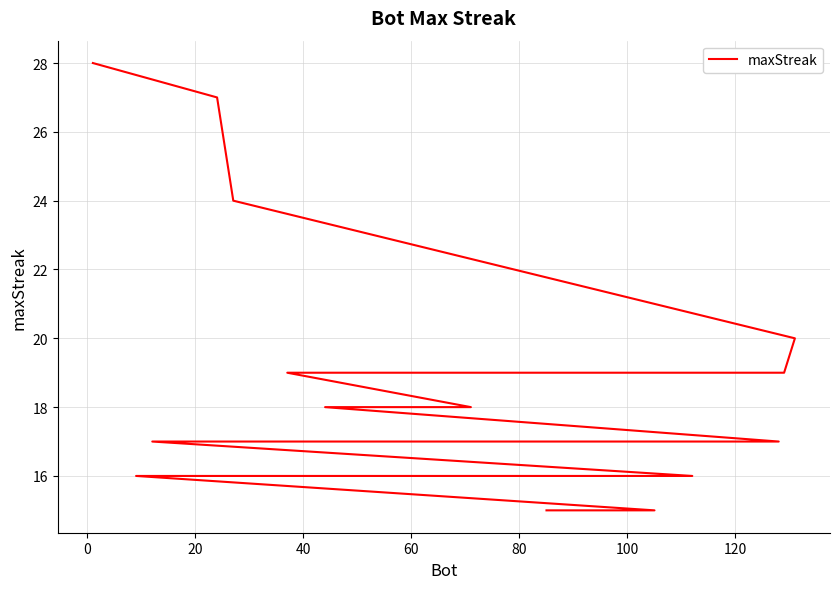

What is the smallest value displayed?

15